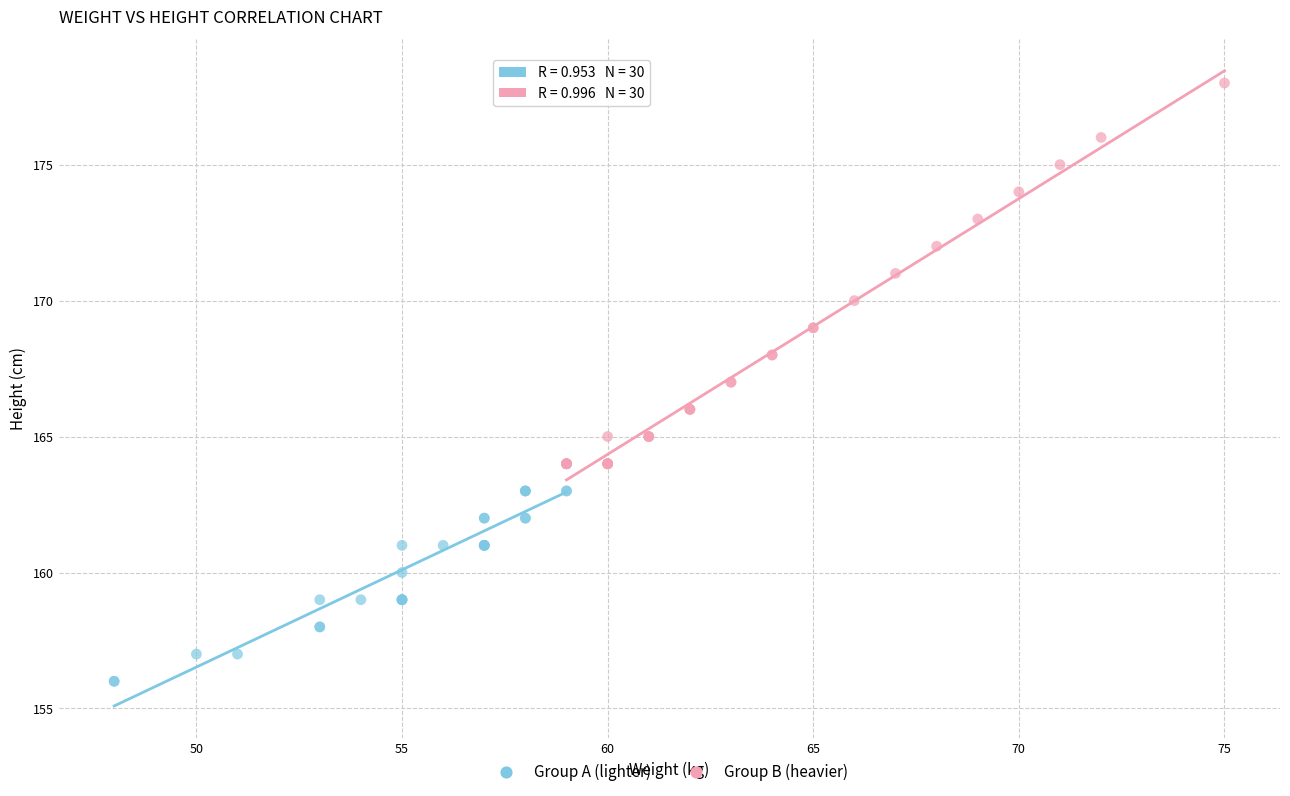

Which series has the largest Y range (max minus min)?

Group B (heavier)